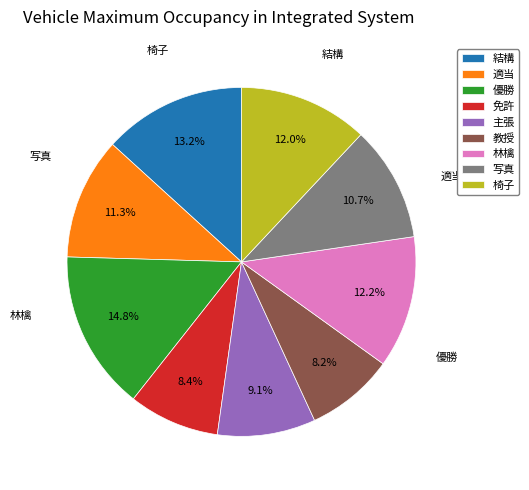

How many slices are in this pie chart?

9